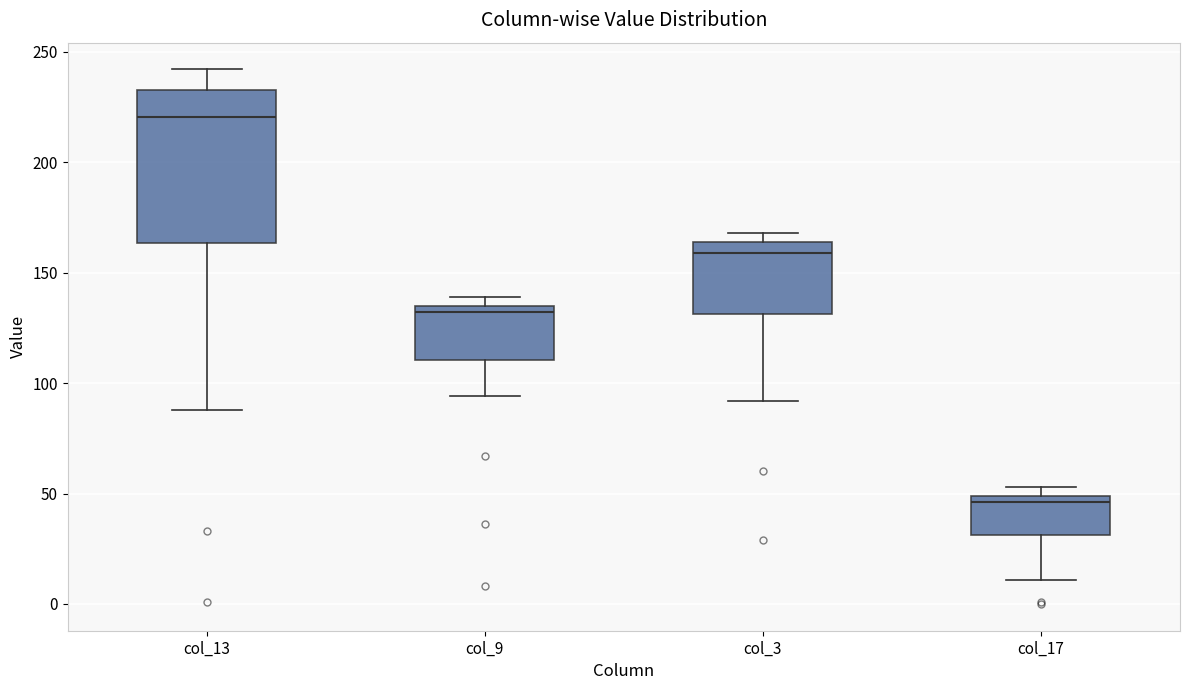

Reading left to right, read every box against the y-axis: the position of its median line, the range the box covers, and the ends of its whiskers. The values are not printed on the chart, so give them approximately, as read against the axis.

col_13: median 220, box 165 to 235, whiskers 90 to 240
col_9: median 130, box 110 to 135, whiskers 95 to 140
col_3: median 160, box 130 to 165, whiskers 90 to 170
col_17: median 45, box 30 to 50, whiskers 10 to 55